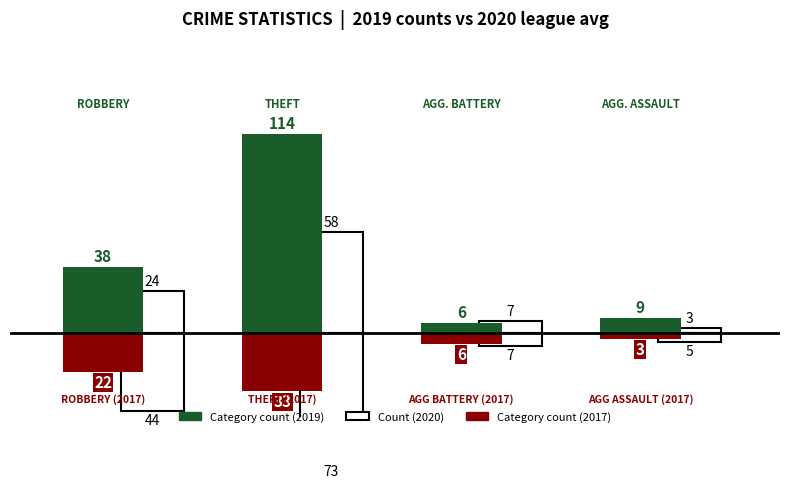

The value of Robbery at 2018 is 24. True or false?

False